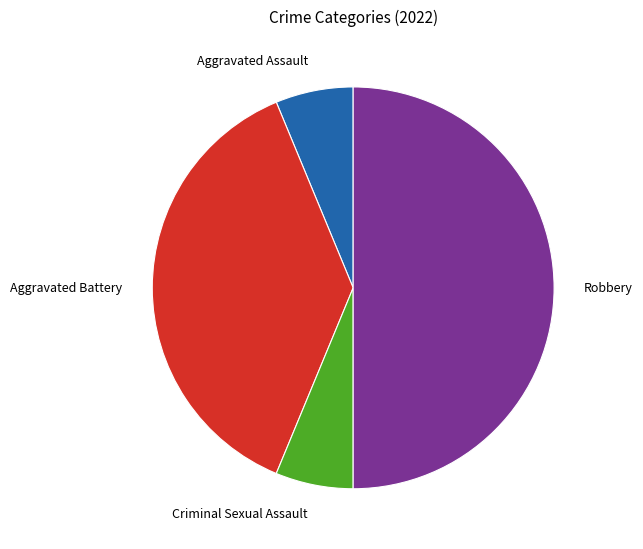

Count the number of slices in the pie.

4